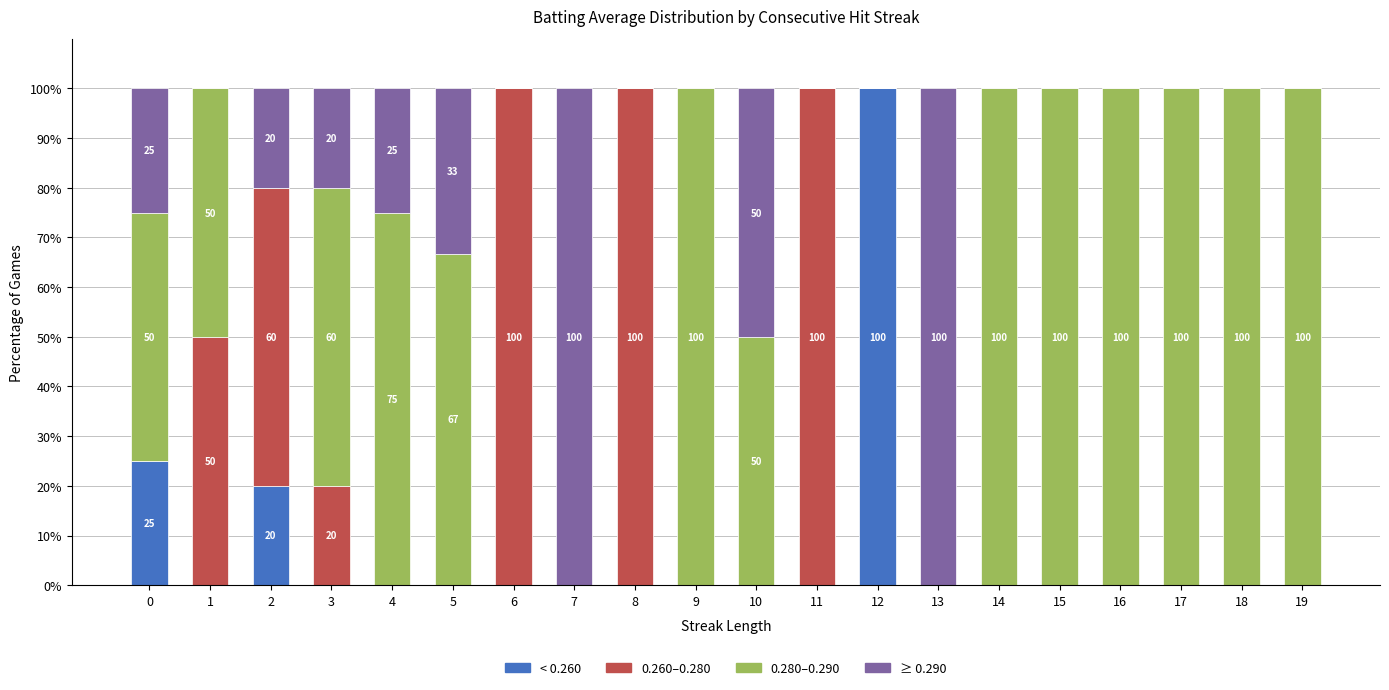

What is the total value across all series at 11?

100.0